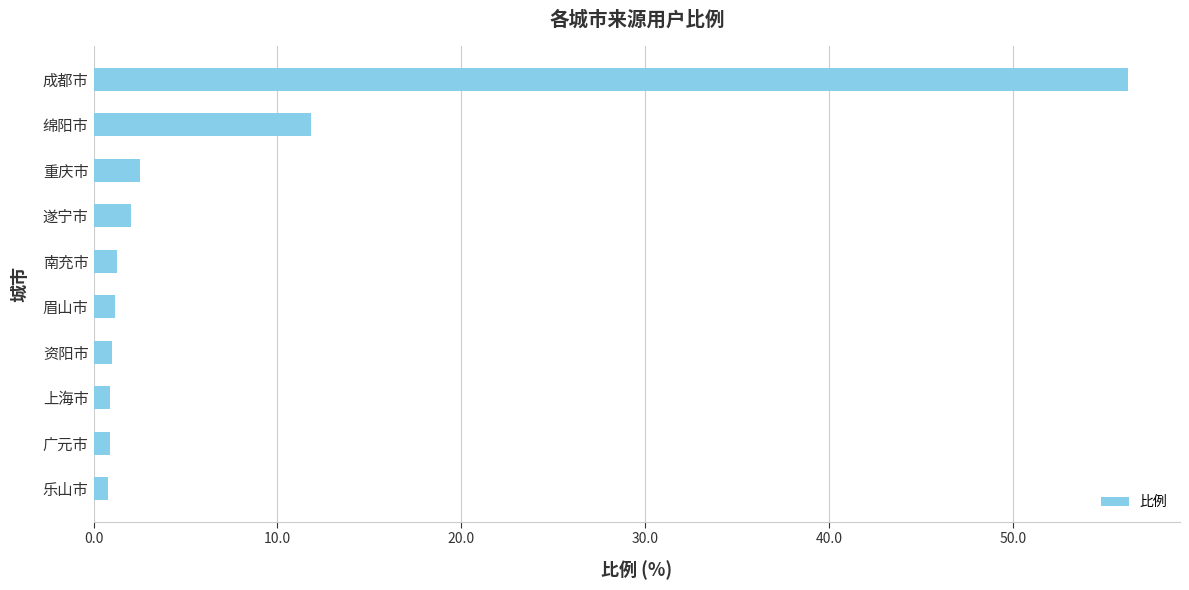

Count the number of data series in this chart.

1